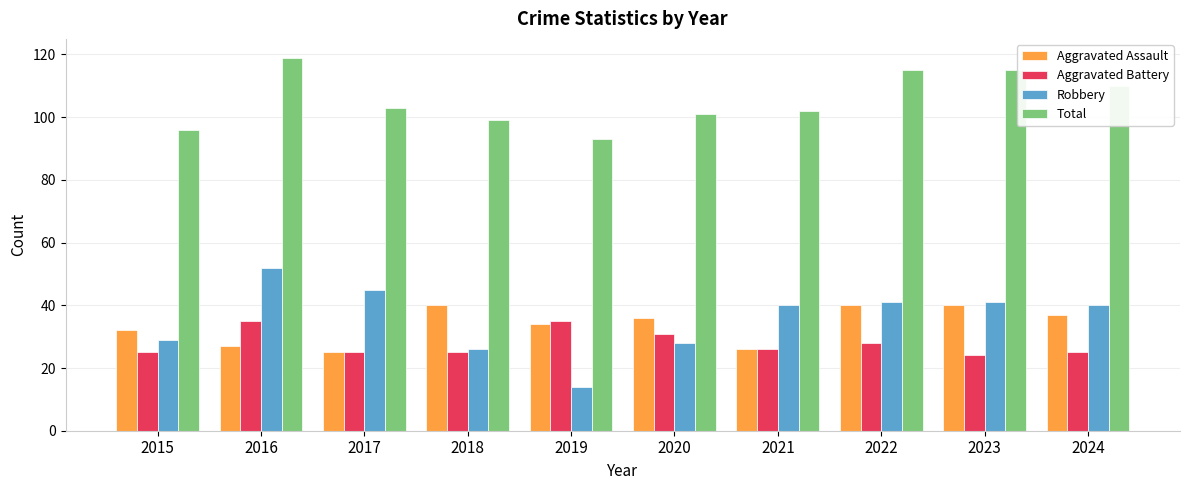

Between 2017 and 2023, which series saw the biggest shift?

Aggravated Assault